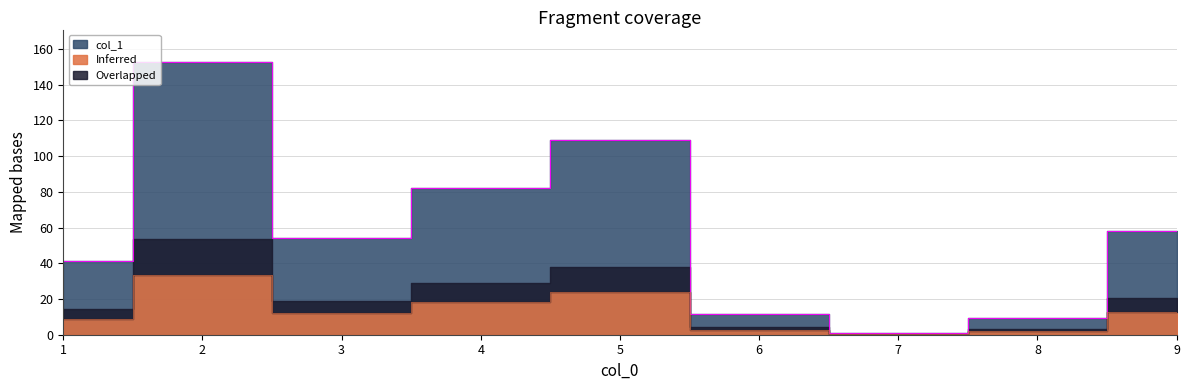

How many values are below 54?

4